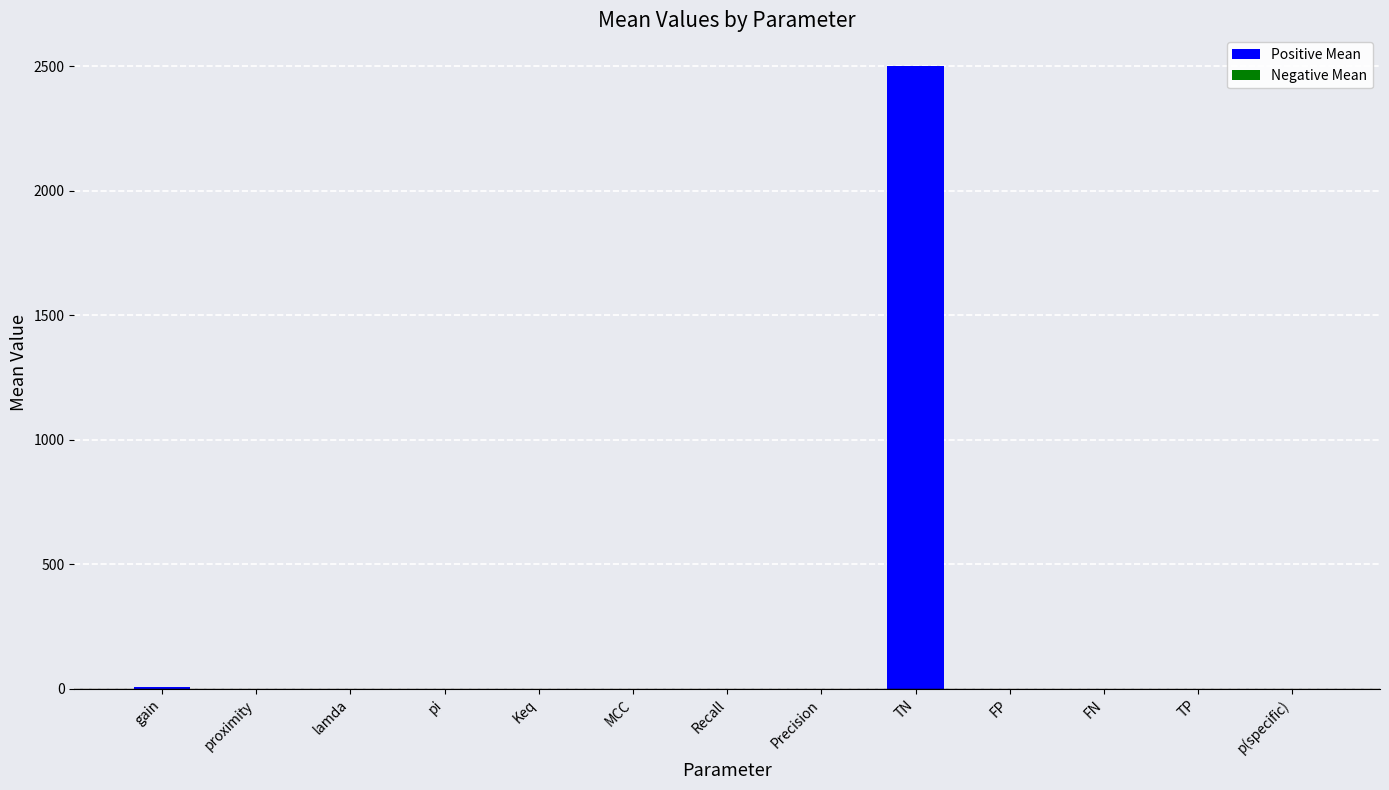

Which label corresponds to the largest value in the chart?

TN